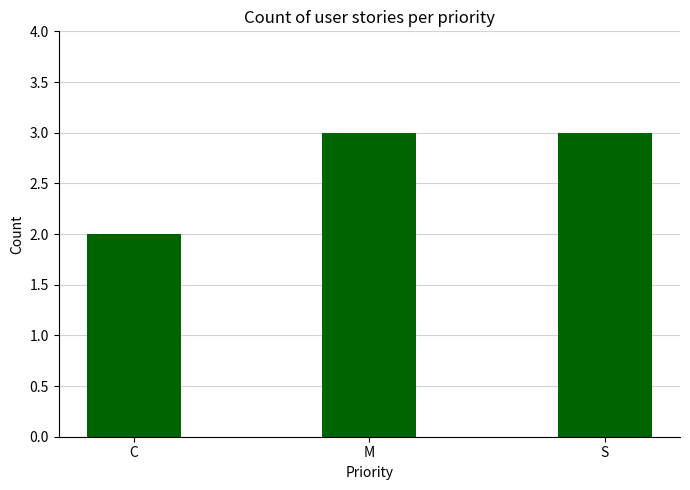

Which has a higher value, C or M?

M